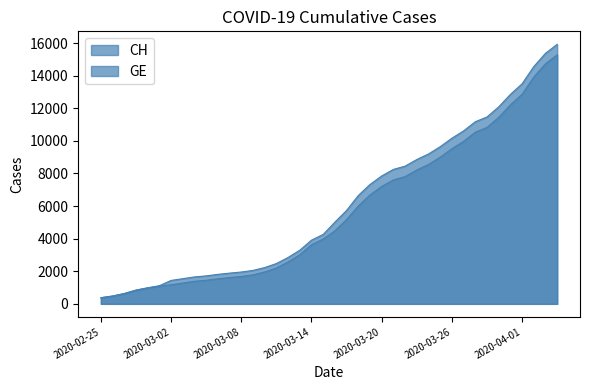

At which label does CH first exceed 5012?

2020-03-17